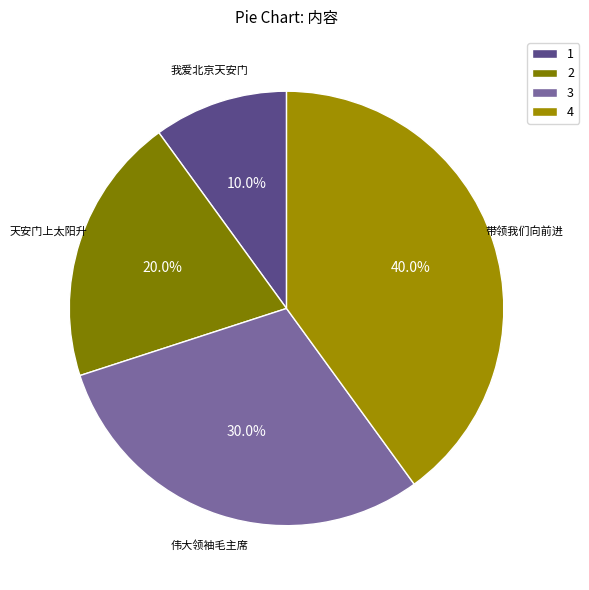

Combined, do 天安门上太阳升 and 带领我们向前进 account for over 50%?

Yes